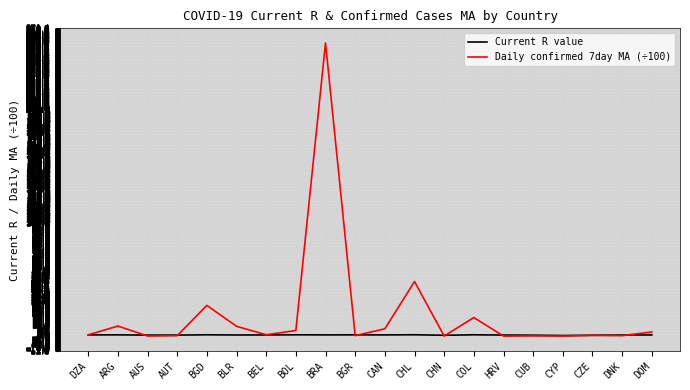

How many lines are shown in the chart?

2